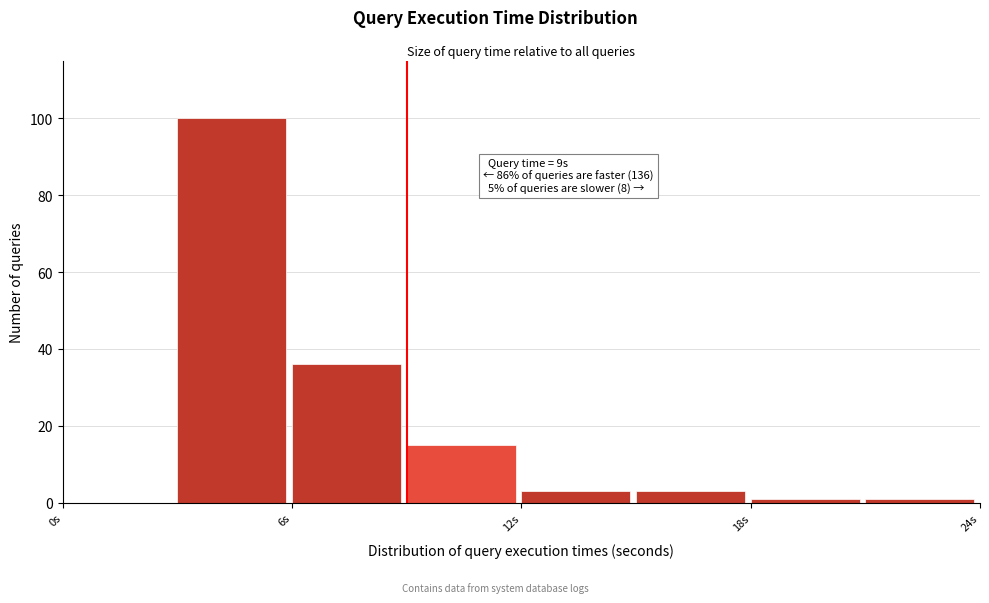

Around what value on the x-axis is the tallest bar? Give the approximate position of its centre, as read against the axis.

4